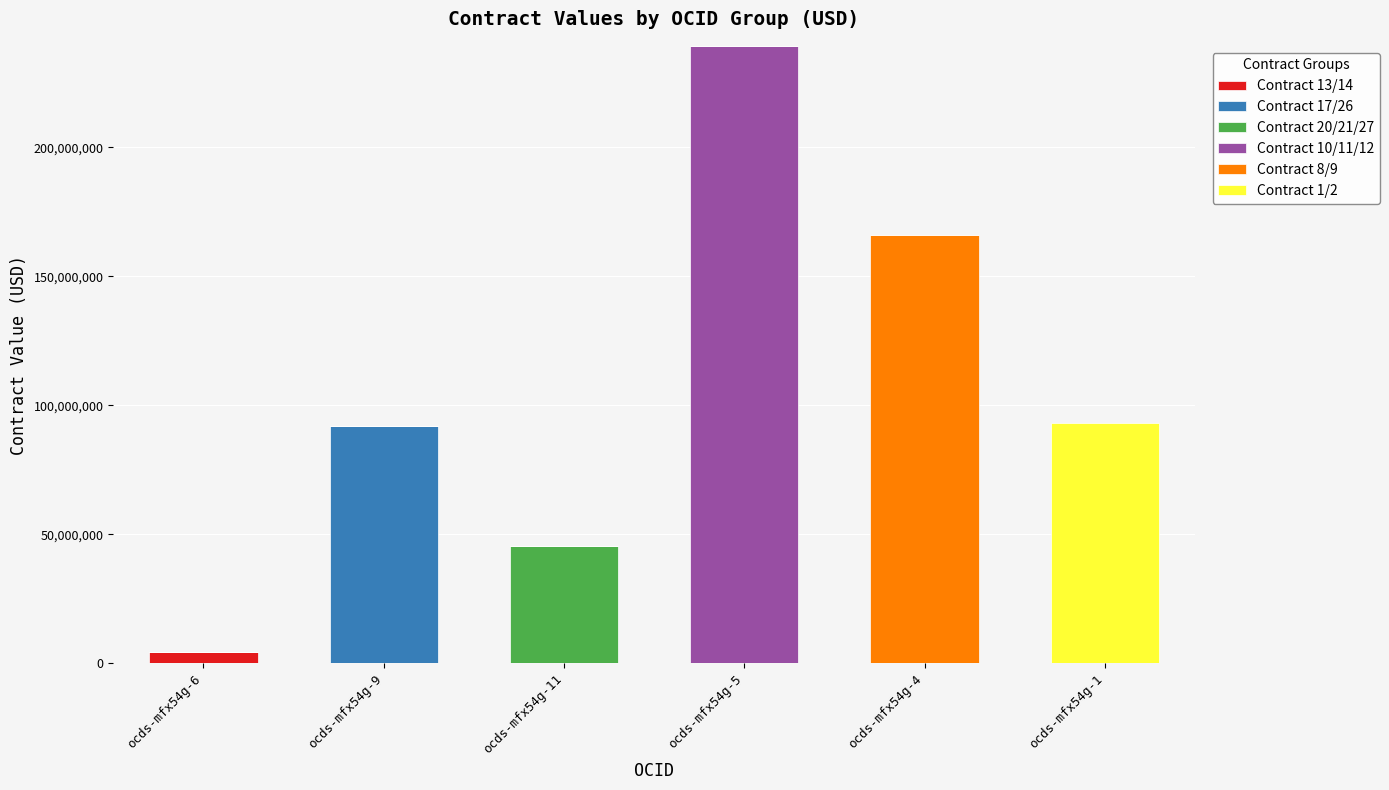

At which category is the sum across all series the highest?

ocds-mfx54g-5